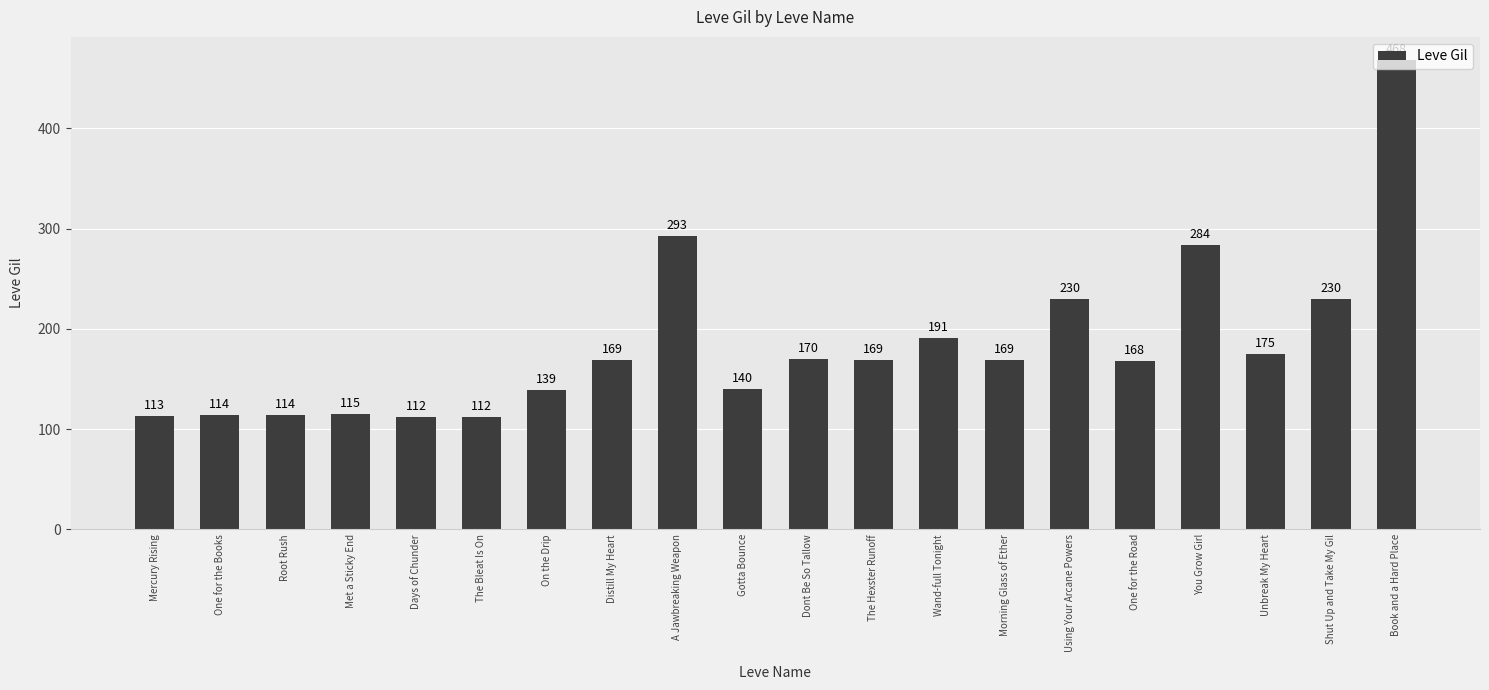

What is the label of the 14th bar from the right?

On the Drip